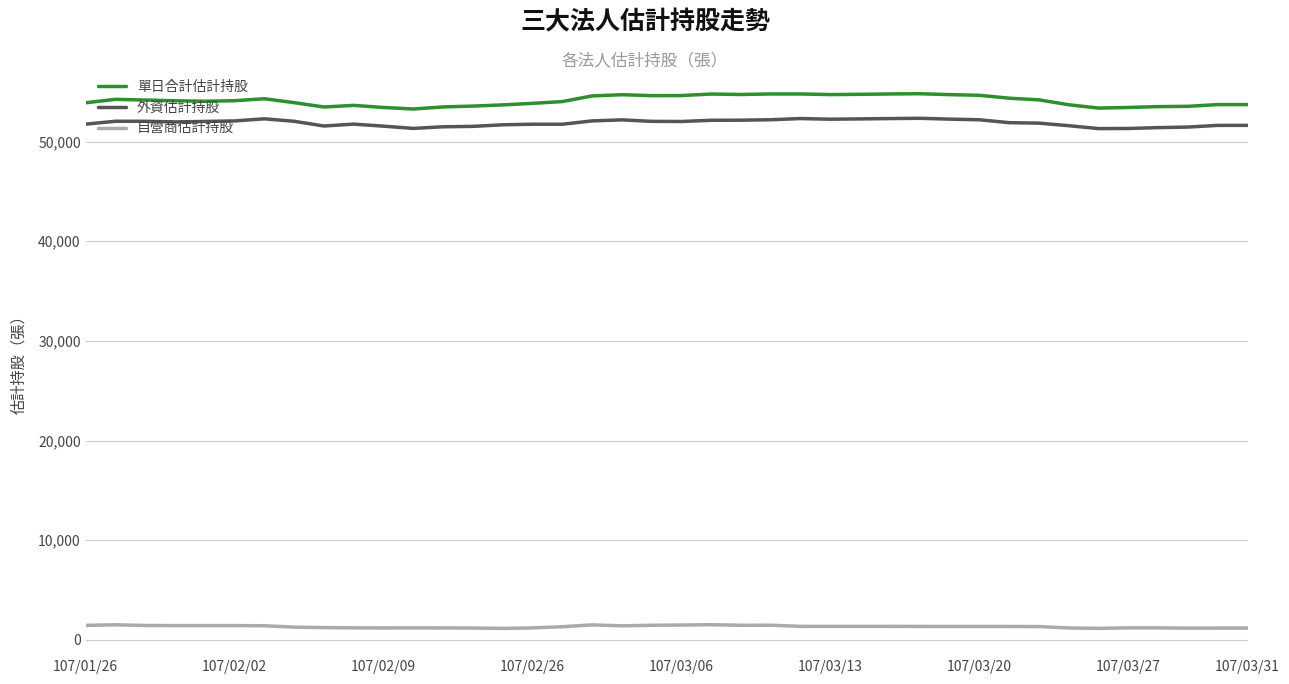

True or false: 外資估計持股 and 自營商估計持股 cross at least once.

False